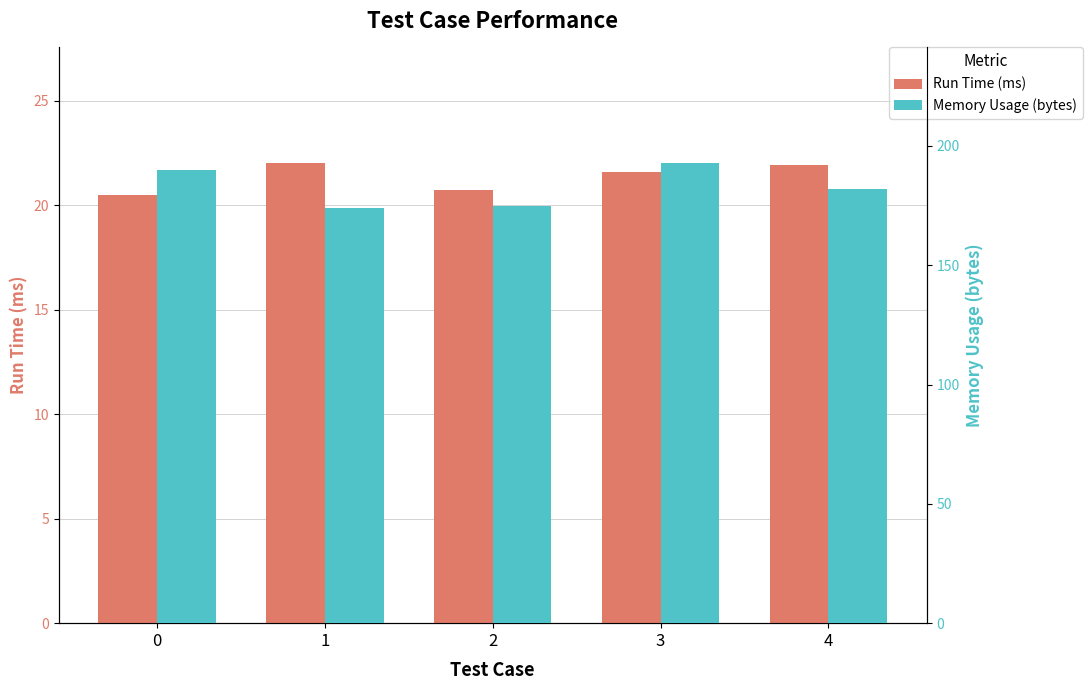

Does the chart contain any negative values?

No